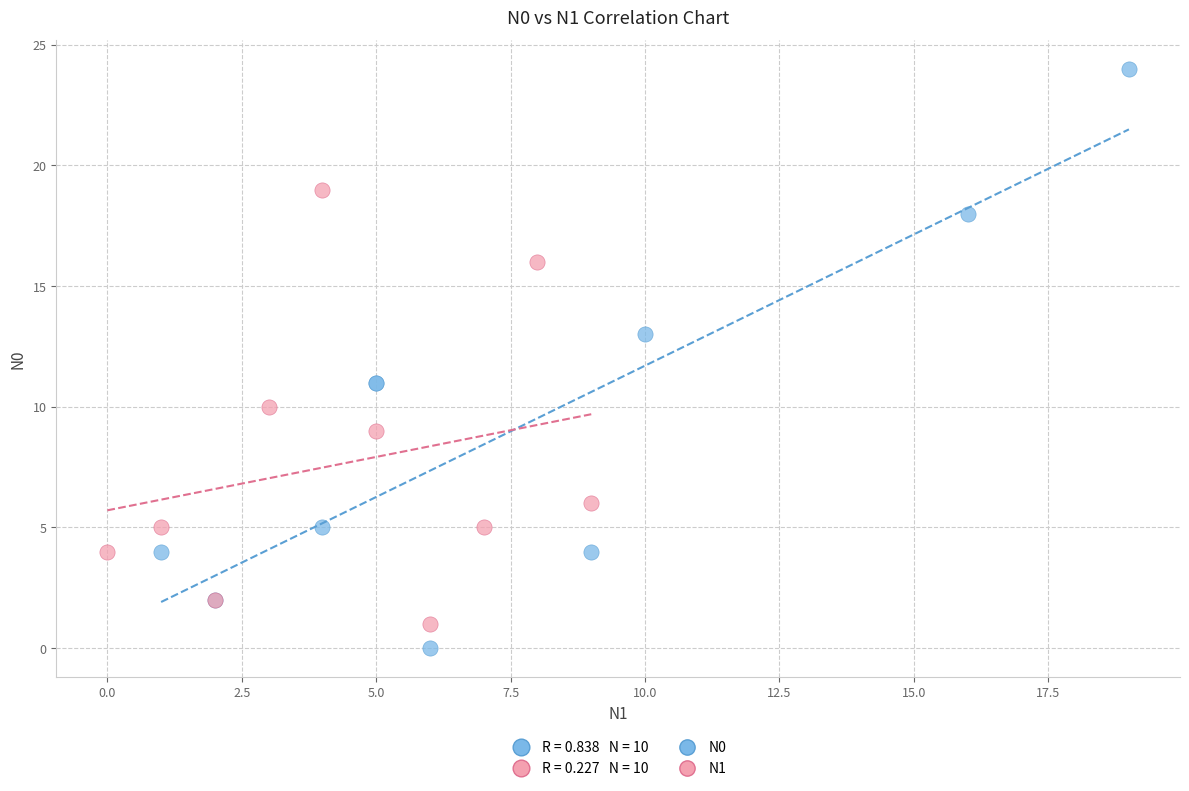

Which series reaches the maximum Y coordinate?

N0